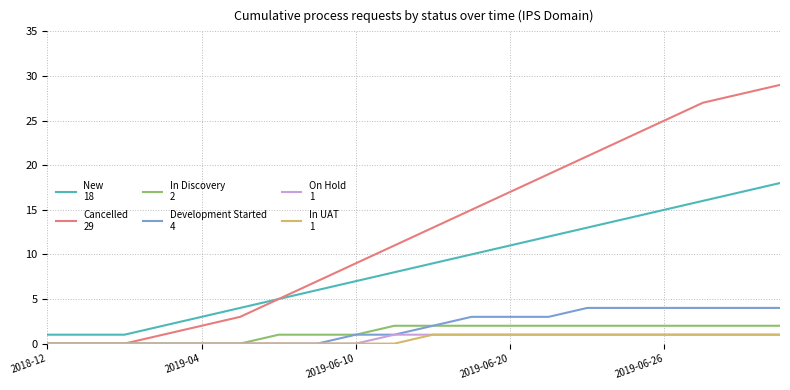

What is the greatest value displayed?

29